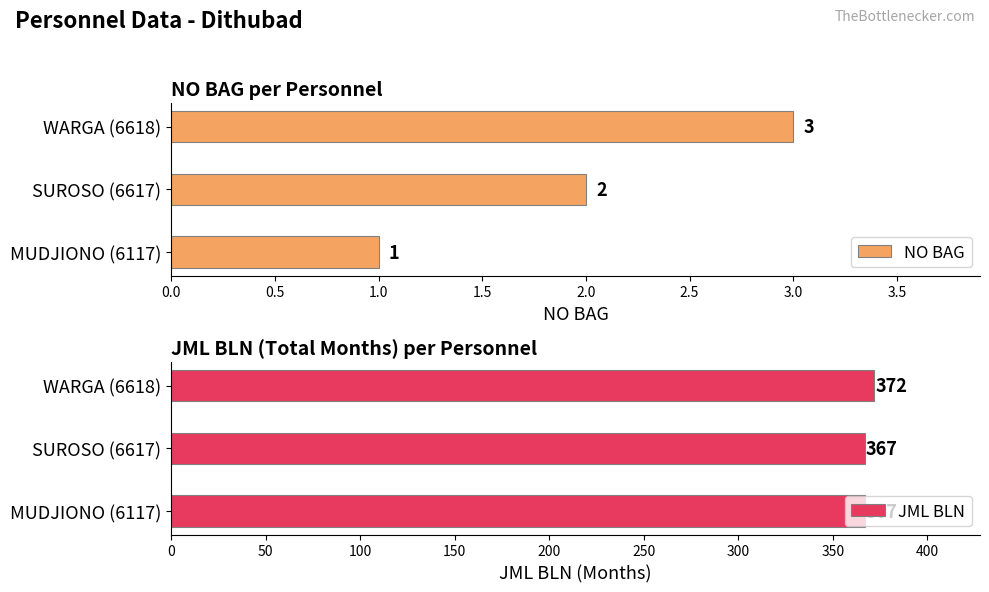

What are all the series names shown in the legend?

NO BAG, JML BLN